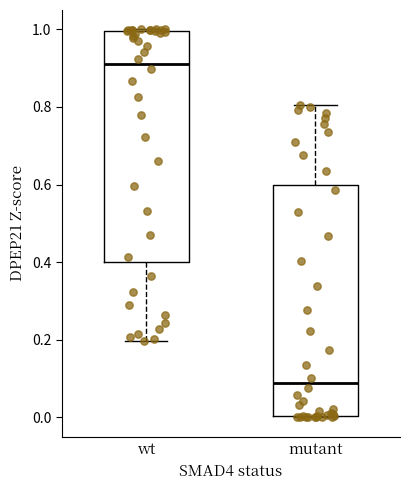

Reading left to right, transcribe this box plot: for each box, give where its median line is, the range the box spans, and where its two whiskers end, as read against the y-axis. The values are not printed on the chart, so give them approximately, as read against the axis.

wt: median 0.92, box 0.40 to 1.00, whiskers 0.20 to 1.00
mutant: median 0.08, box 0.00 to 0.60, whiskers 0.00 to 0.80